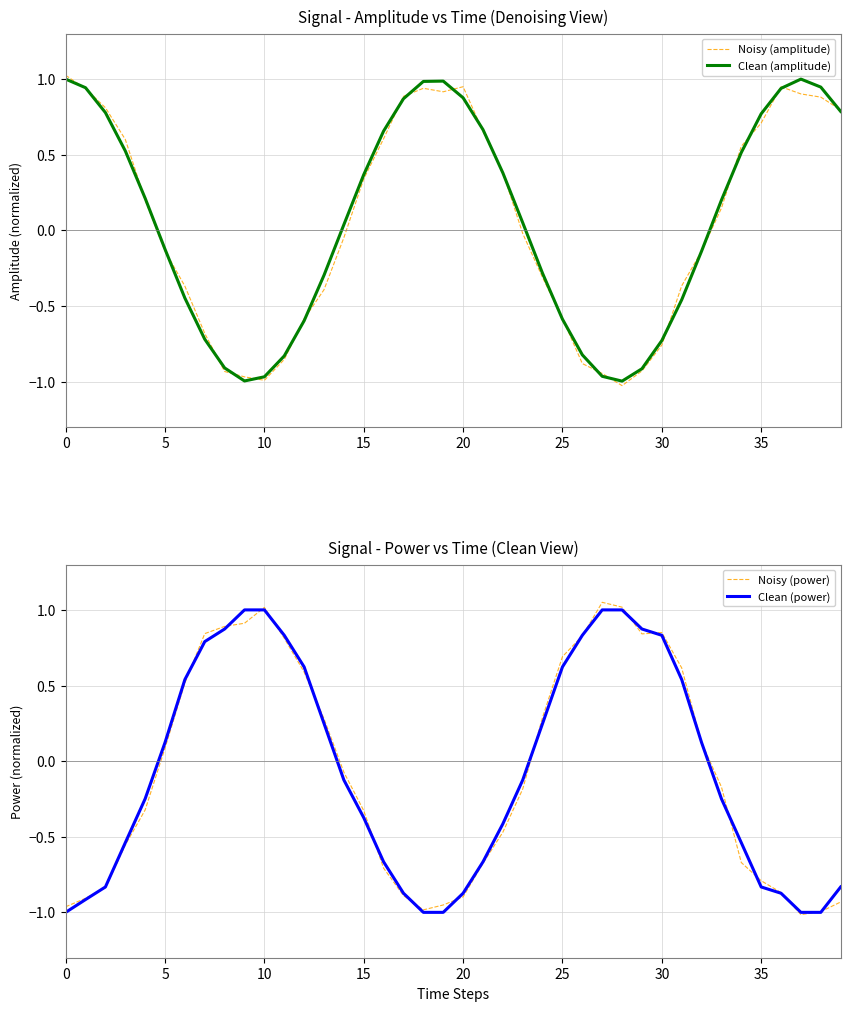

What is the minimum value shown in the chart?

-1.0